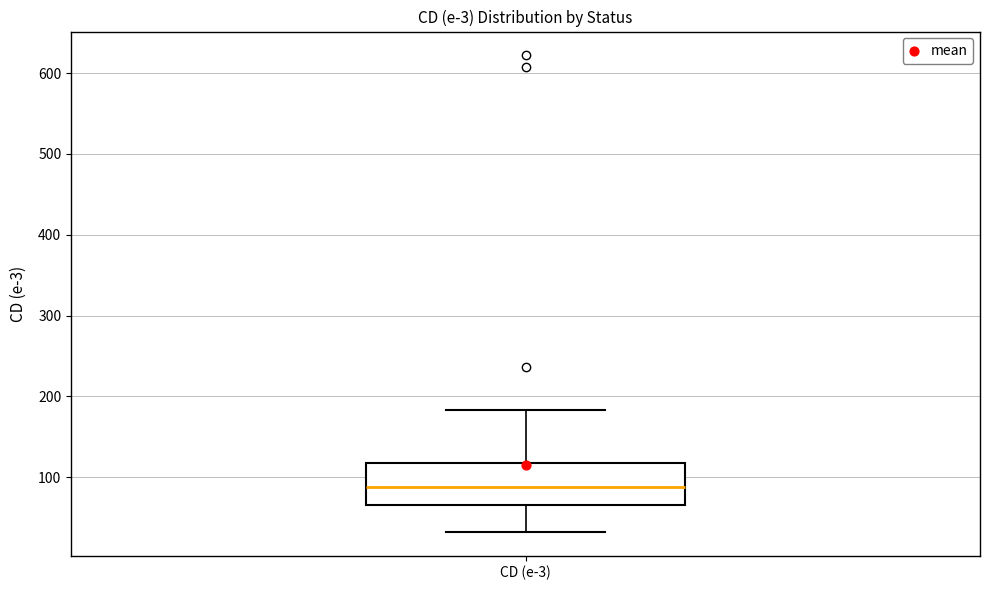

Read this box plot against the y-axis: the position of the median line, the range covered by the box, and the ends of both whiskers. The values are not printed on the chart, so give them approximately, as read against the axis.

median 90, box 70 to 120, whiskers 30 to 180